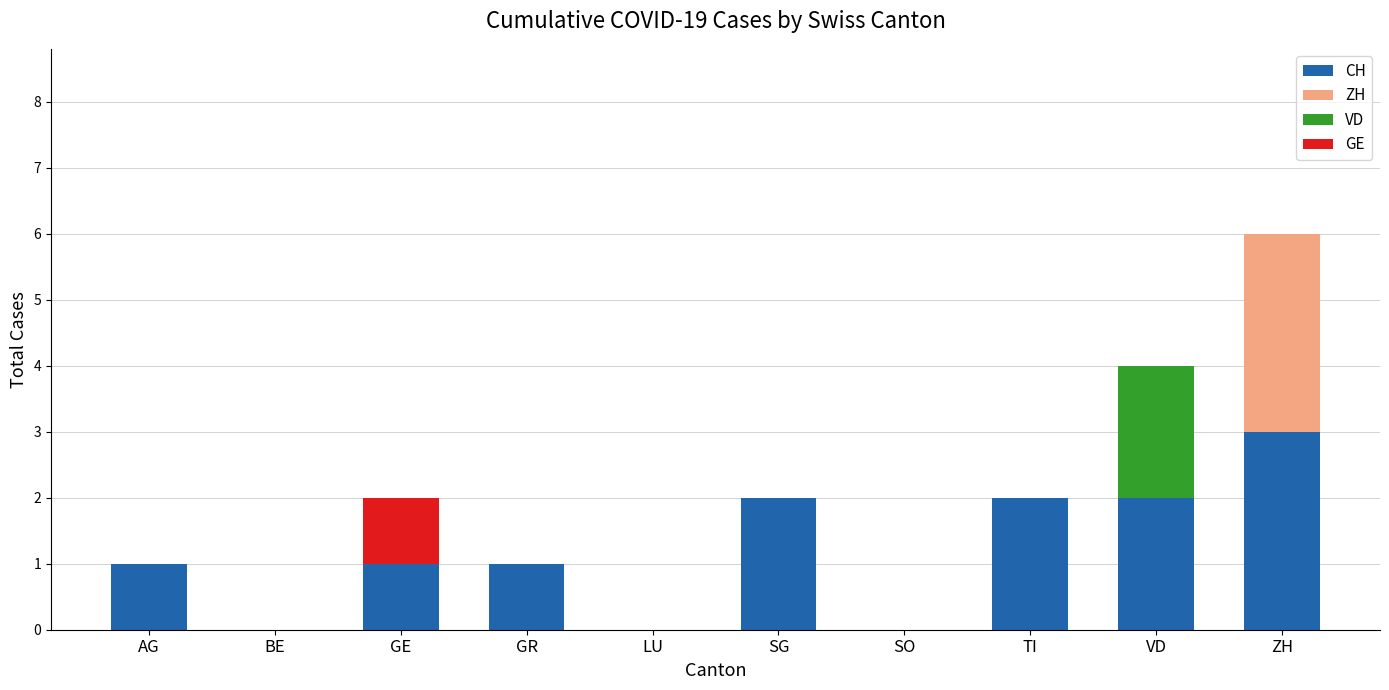

The value of CH at LU is -2. True or false?

False